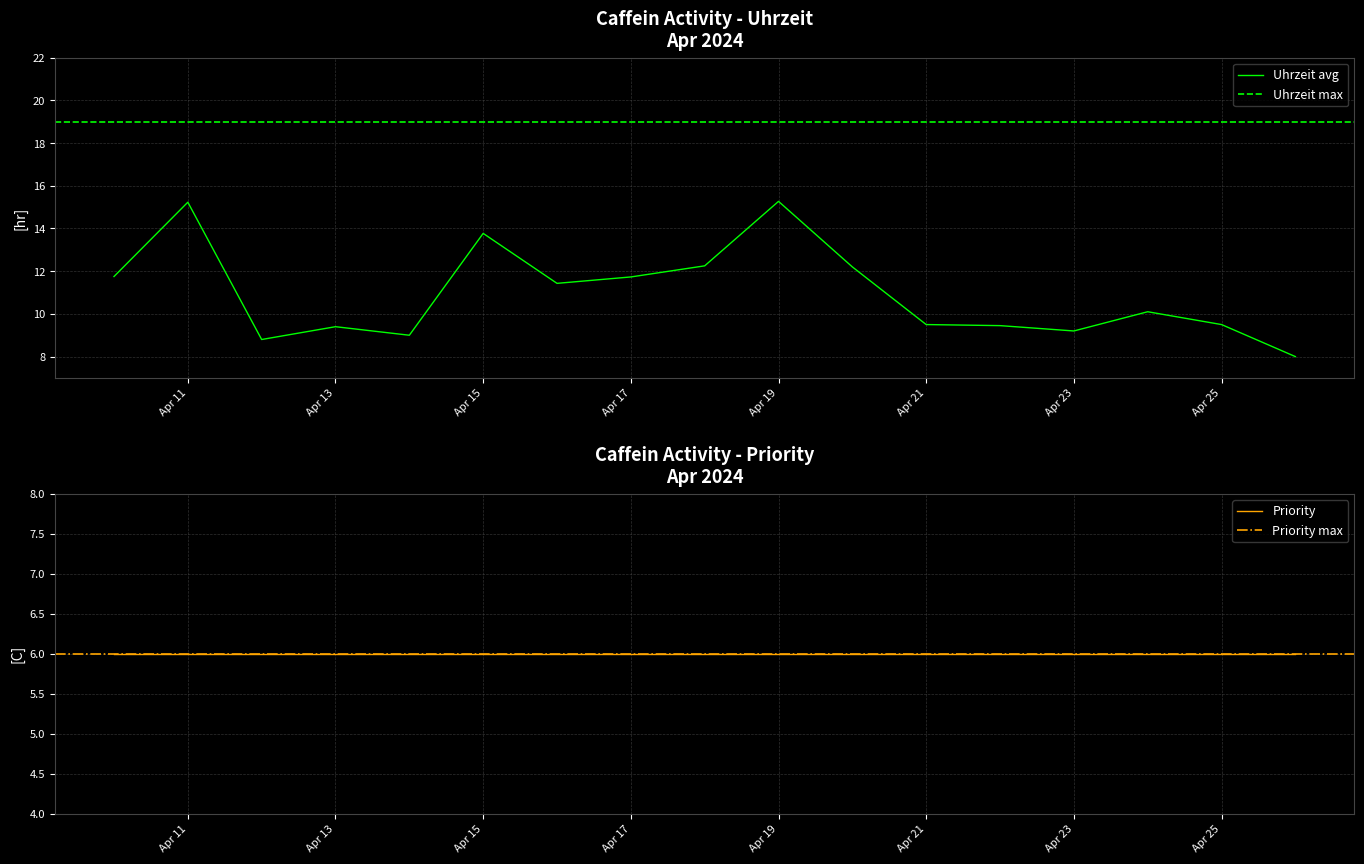

What is the highest value of the Uhrzeit avg series?

15.3